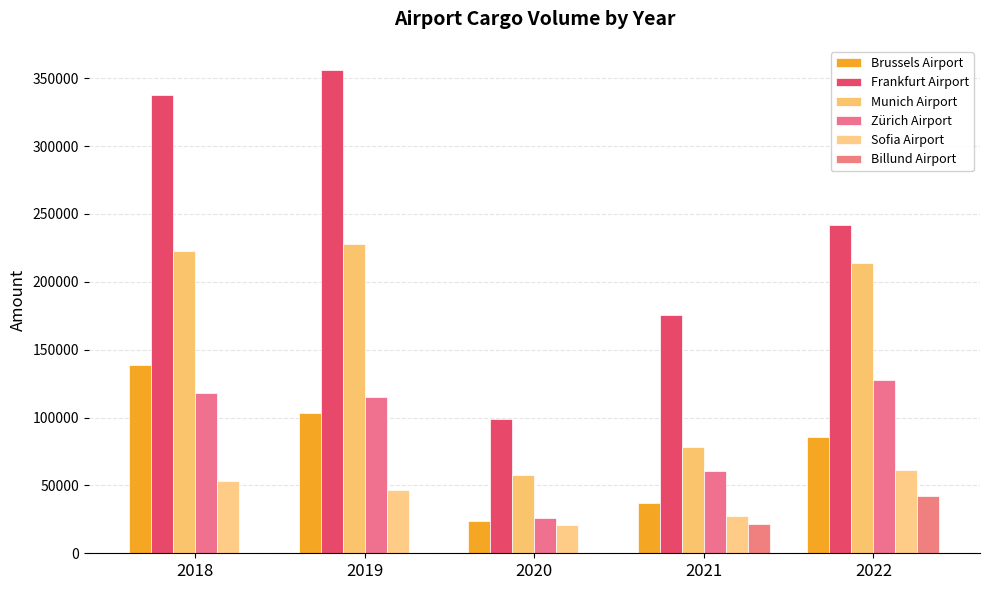

Count the number of data series in this chart.

6